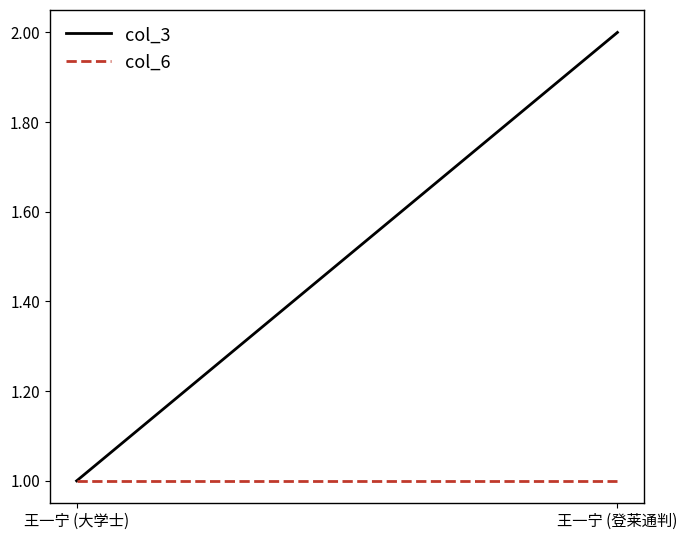

Reading left to right, what are all the values shown in this chart?

col_3: 王一宁 (大学士)=1	王一宁 (登莱通判)=2
col_6: 王一宁 (大学士)=1	王一宁 (登莱通判)=1